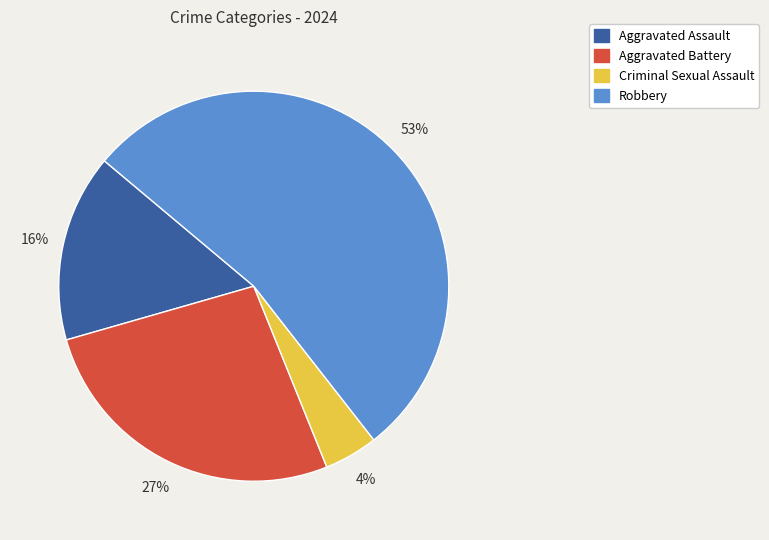

To the nearest percent, what is the combined percentage of Aggravated Battery and Robbery?

80%